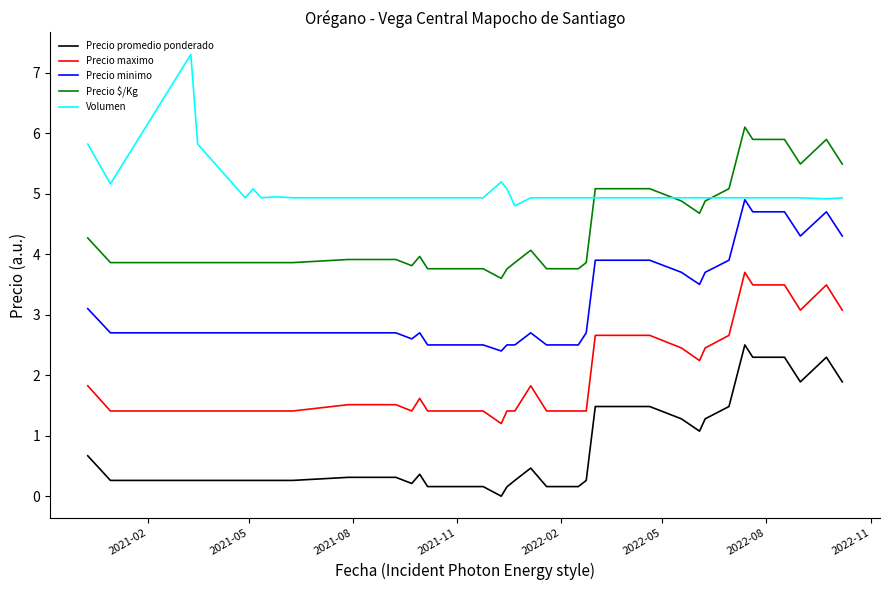

True or false: Volumen and Precio promedio ponderado intersect in this chart.

False